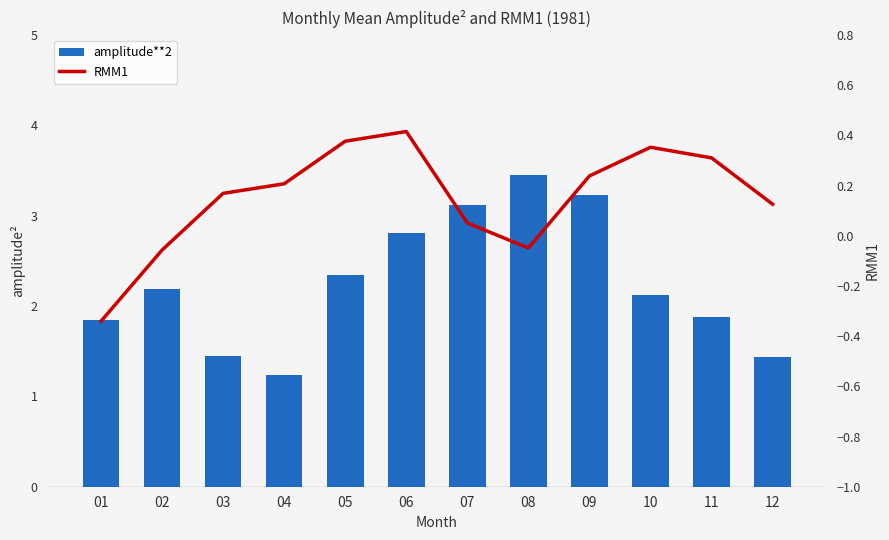

At which category does the chart reach its minimum across all series?

01